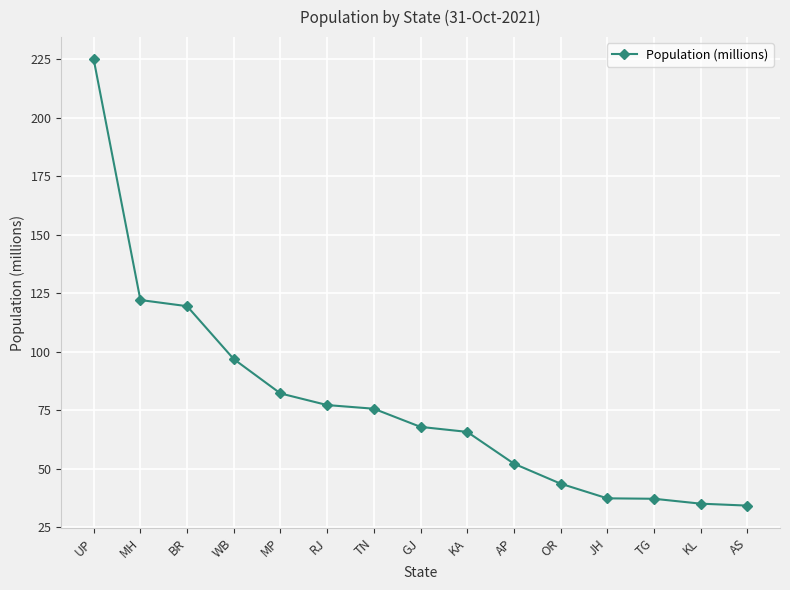

The value at GJ is 67.9. True or false?

True